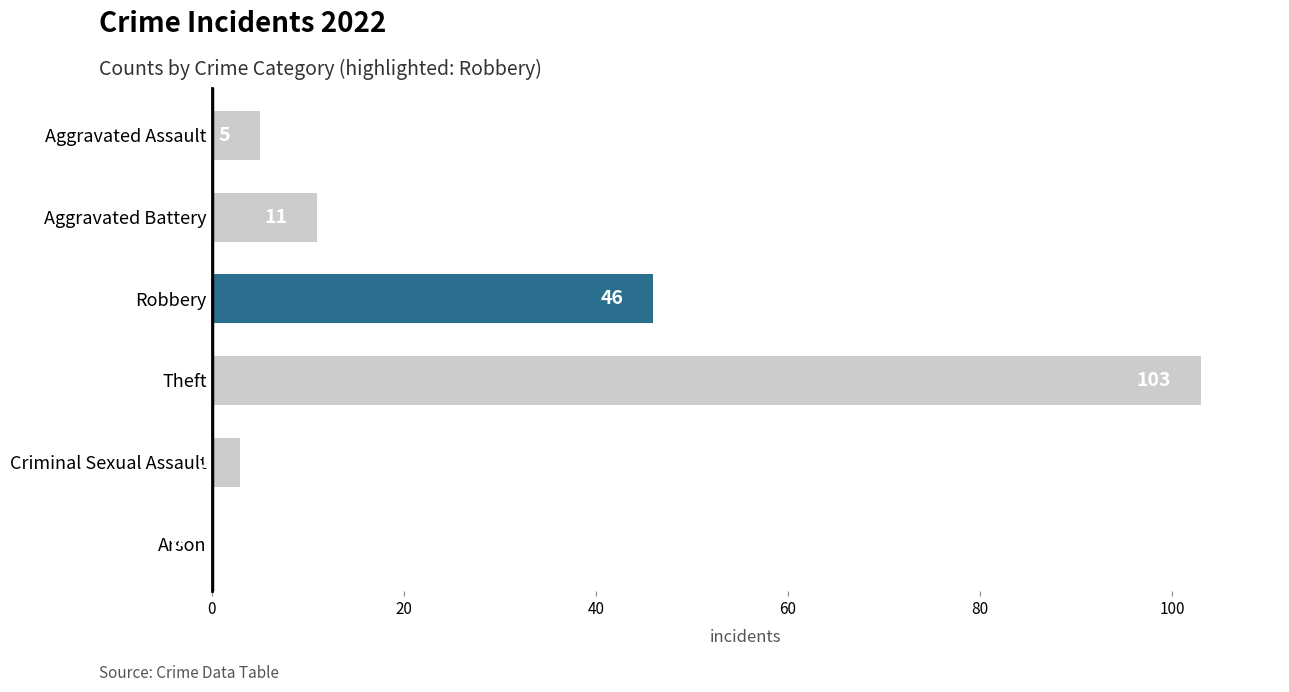

How many distinct data groups are displayed?

1